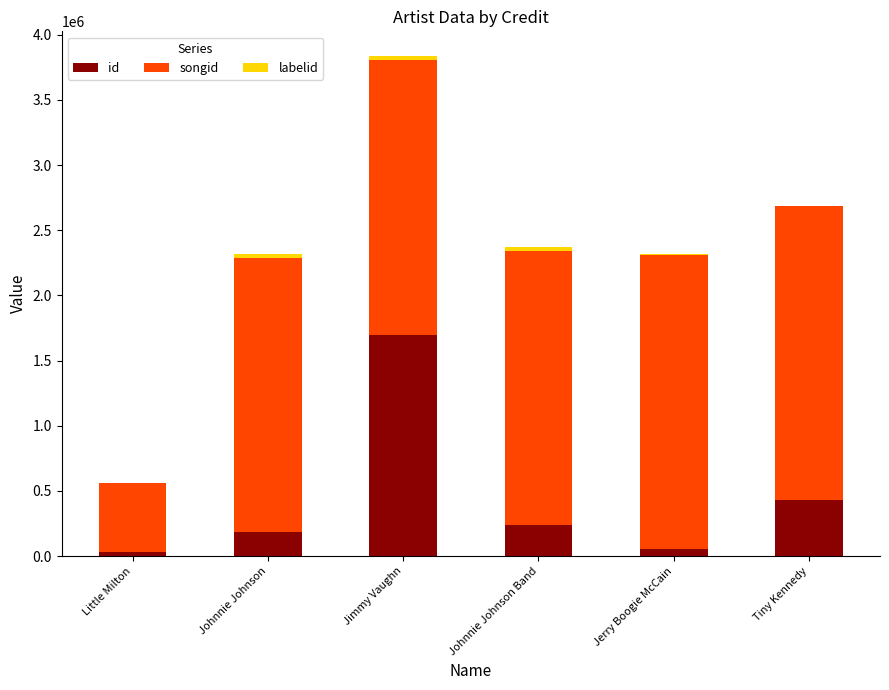

Are the bars grouped side by side (vs. stacked)?

No